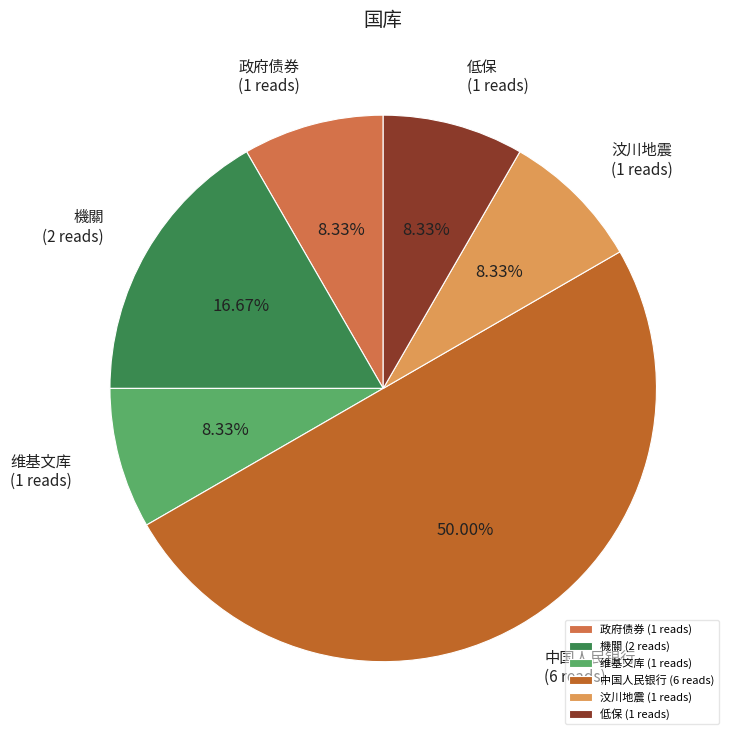

Does 低保 (1 reads) account for over 50% of the chart?

No